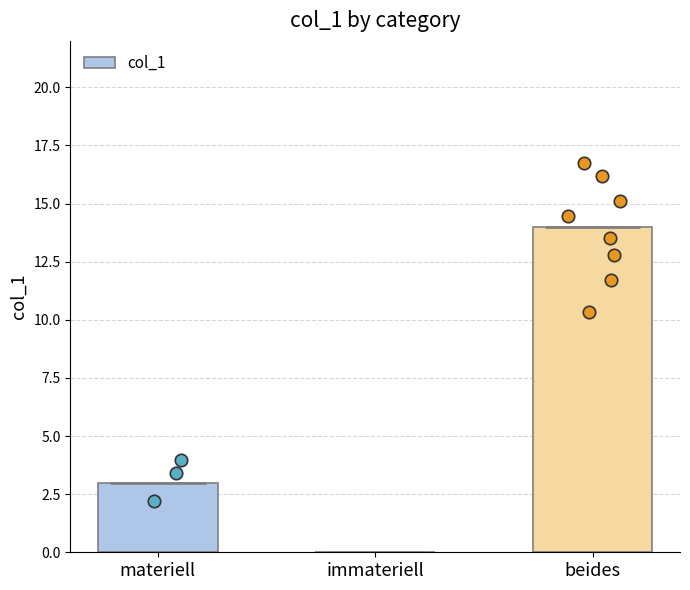

Which has a higher value, beides or immateriell?

beides